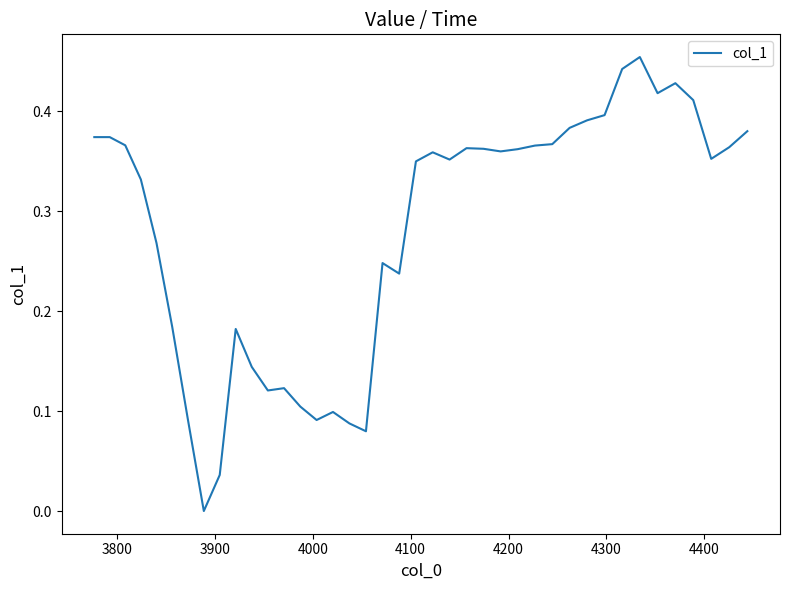

How many lines are shown in the chart?

1